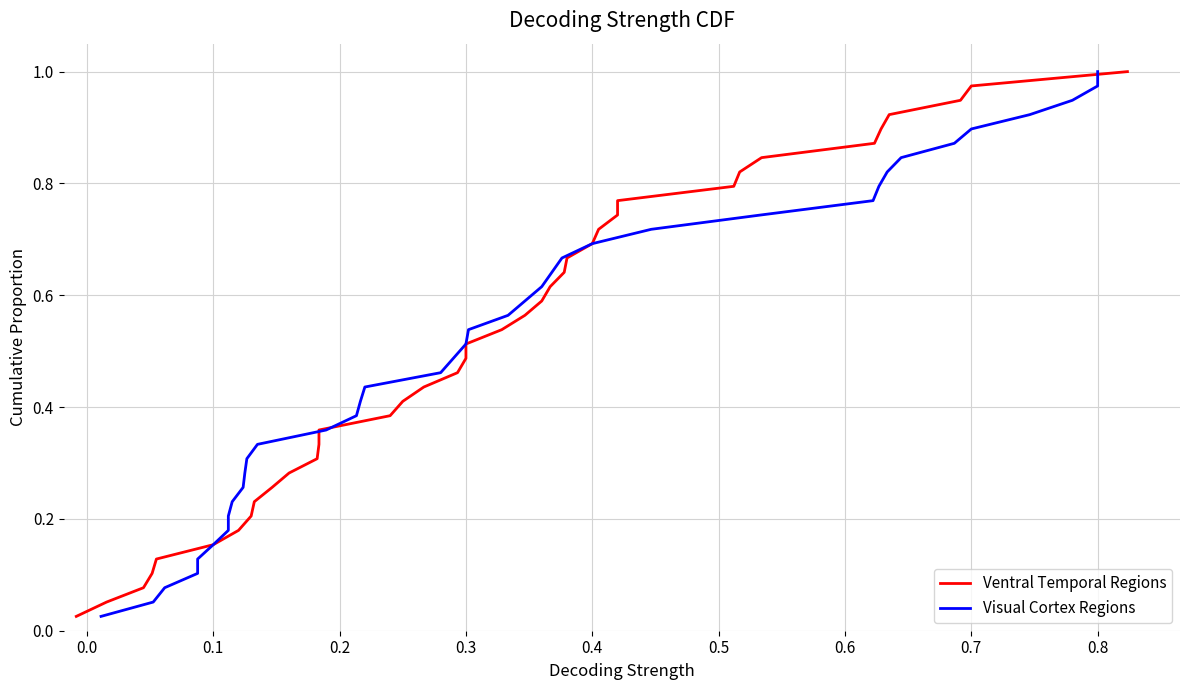

The Visual Cortex Regions series shows 0.2 at 0.3. True or false?

False